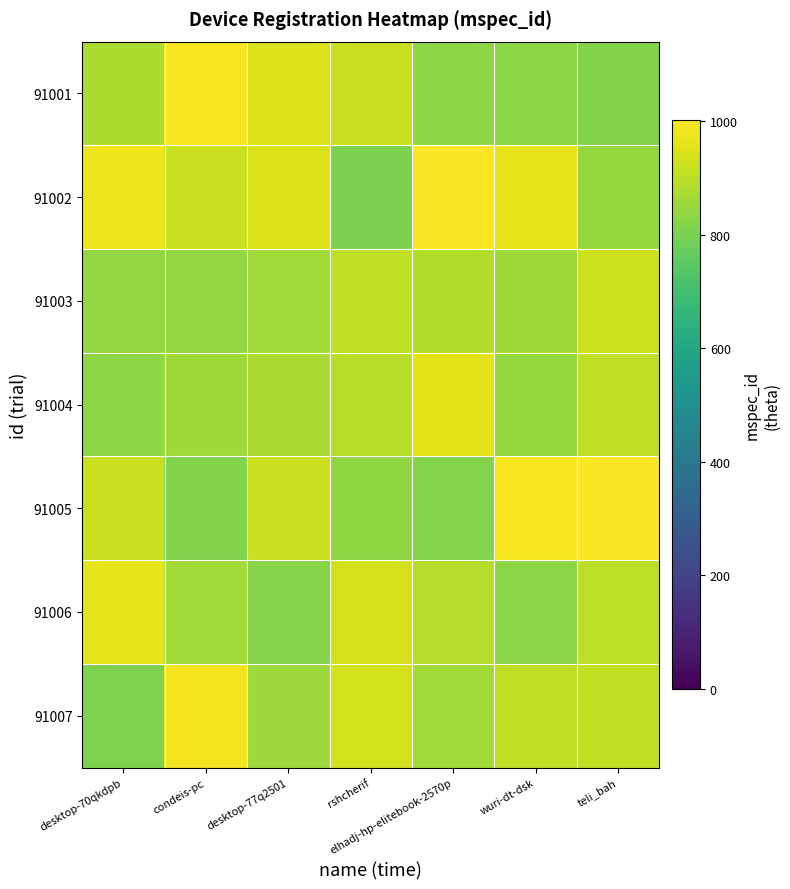

What is the total value across all series at rshcherif?

6237.5